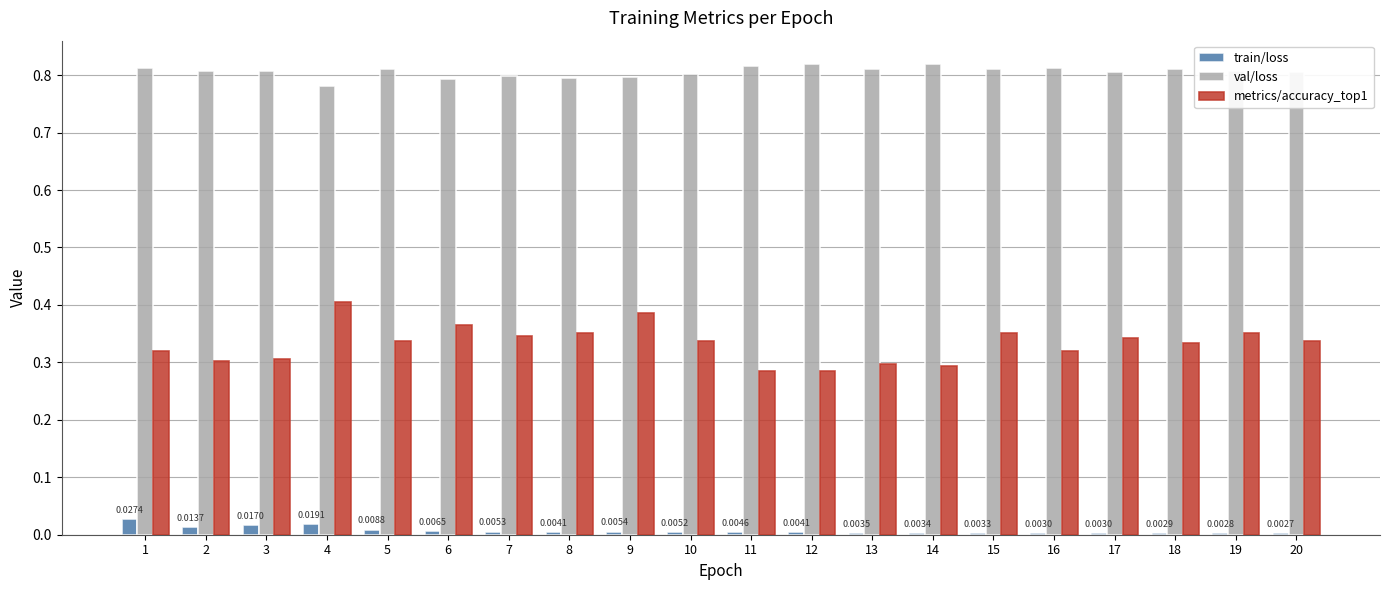

What is the total value across all series at 2?

1.1